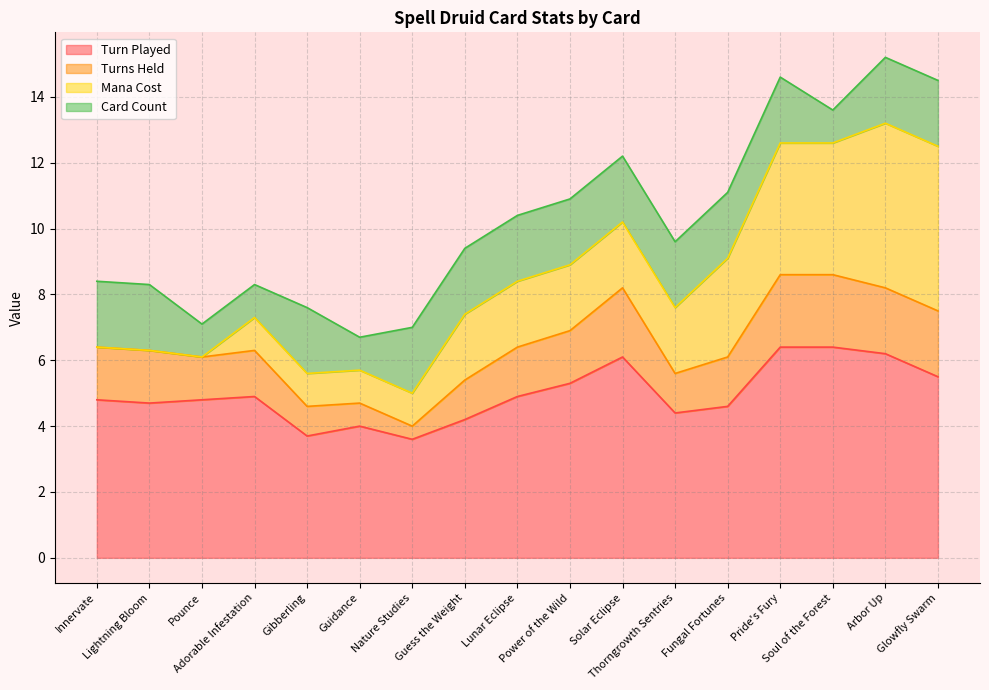

What is the lowest value of the Card Count series?

1.0